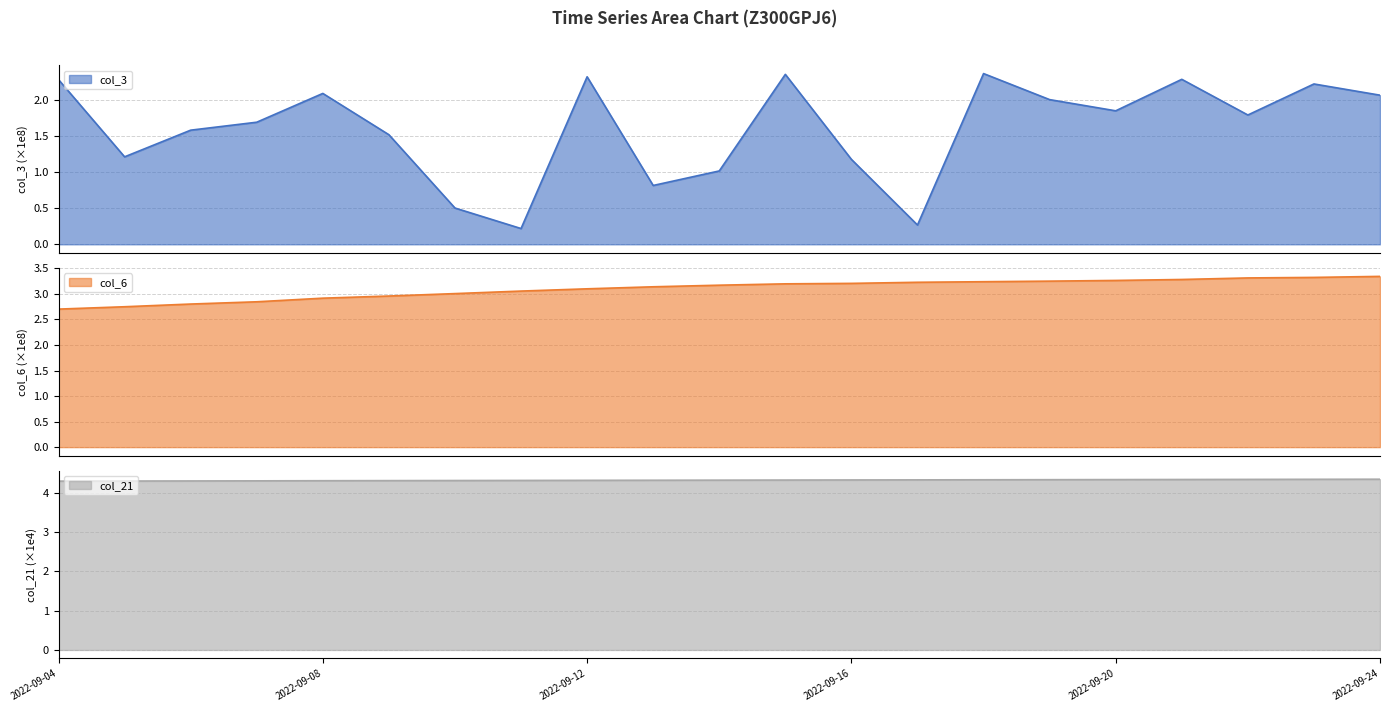

At which category does the chart reach its minimum across all series?

2022-09-11